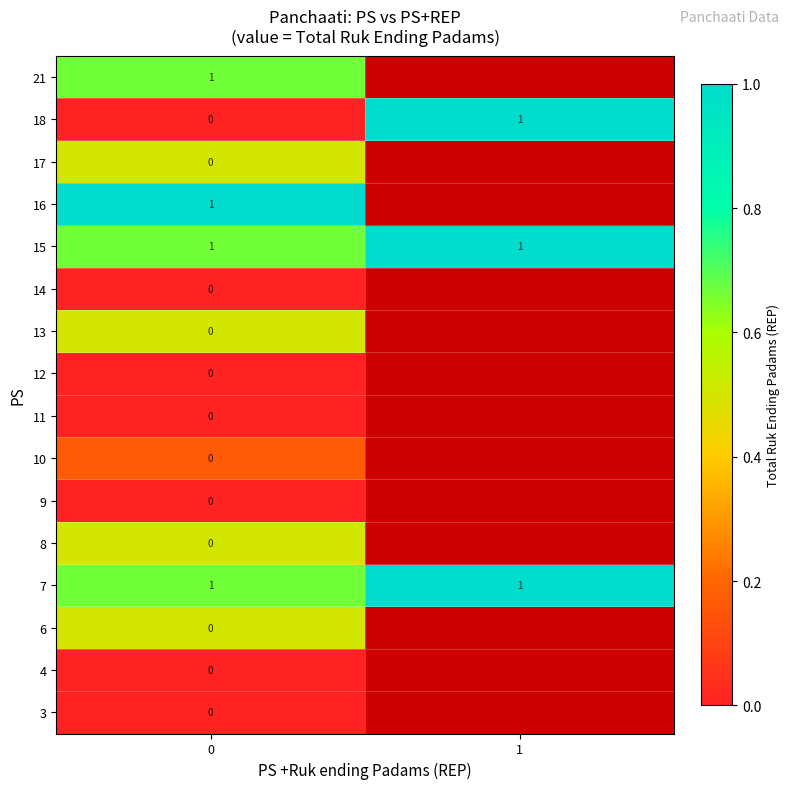

What is the total value across all series at 0?

4